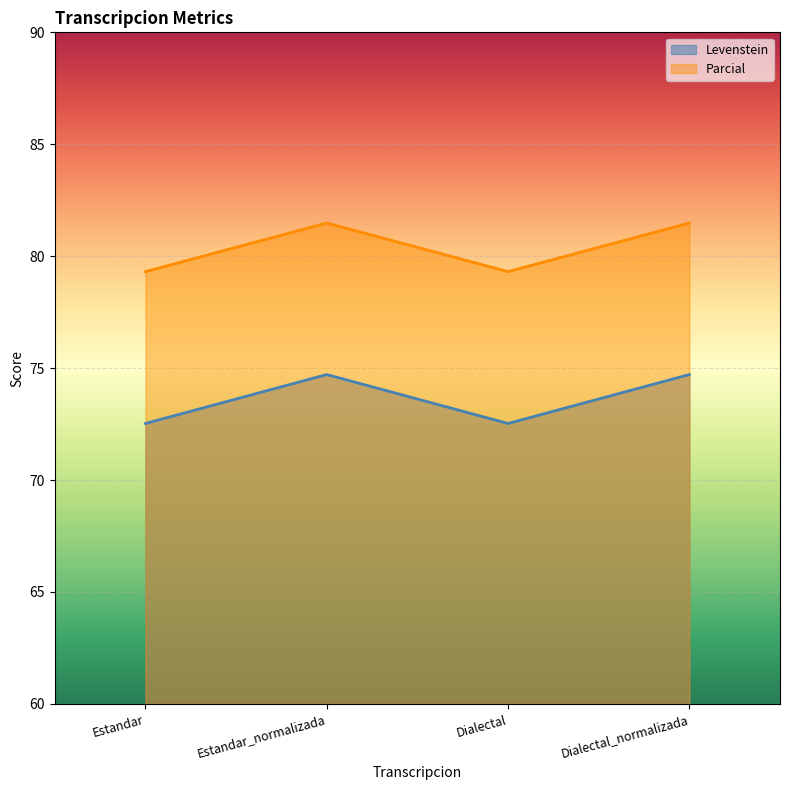

At which label is Parcial closest to 80?

Estandar